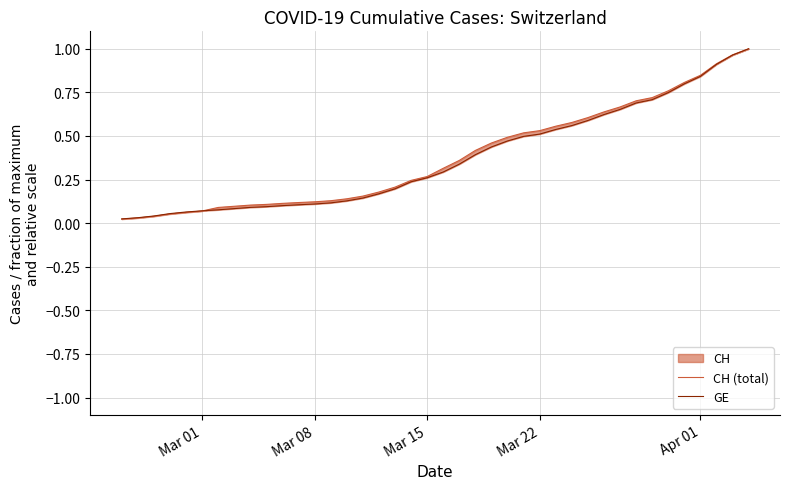

True or false: GE has a value of 0.2 at 30.

False